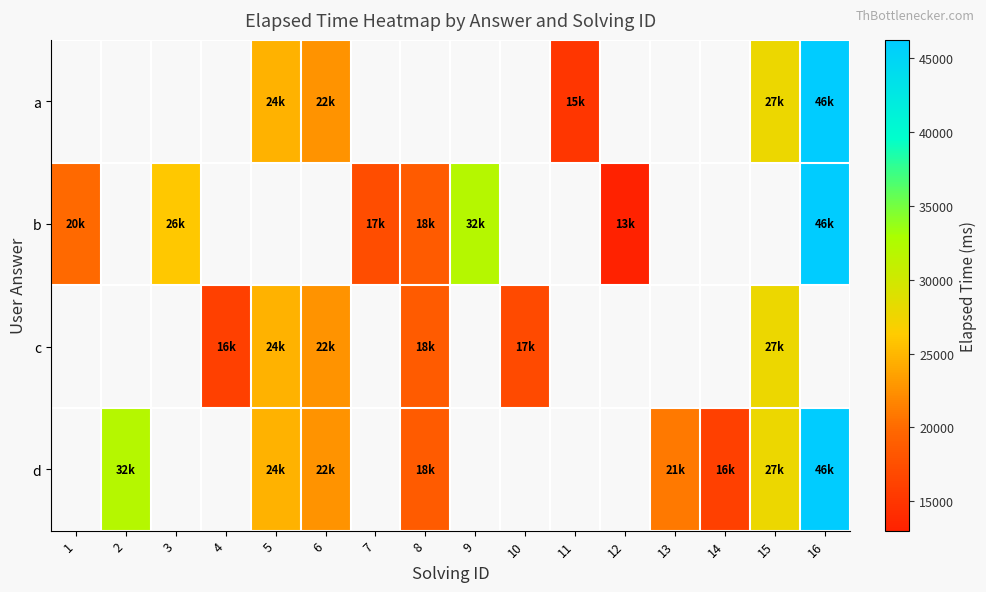

Which has a higher value, 7 or 2?

2